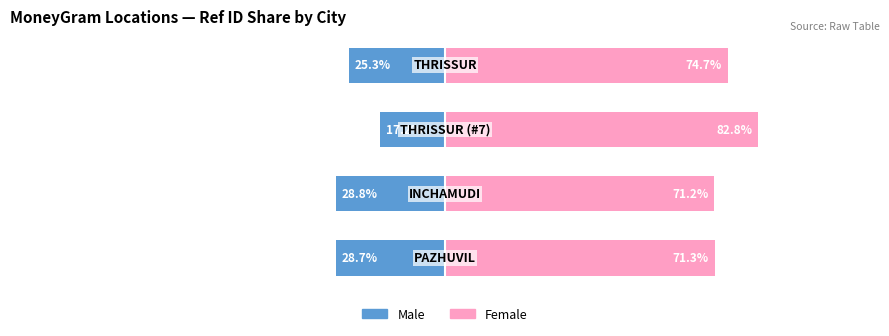

Between 3 and 1, which is larger?

3